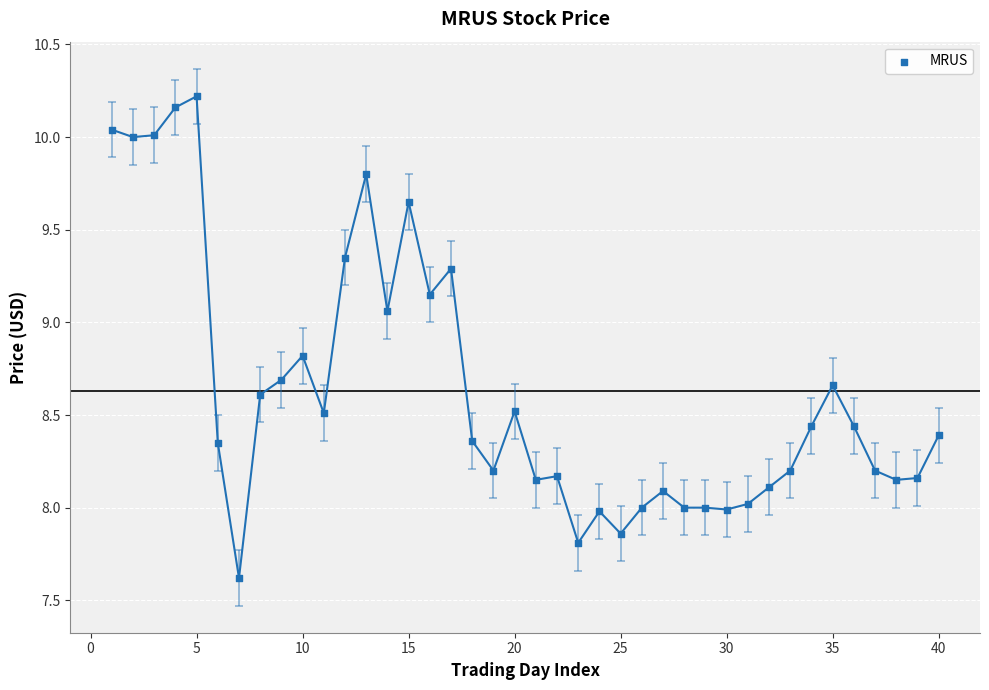

What is the range of X values (max minus min)?

39.0